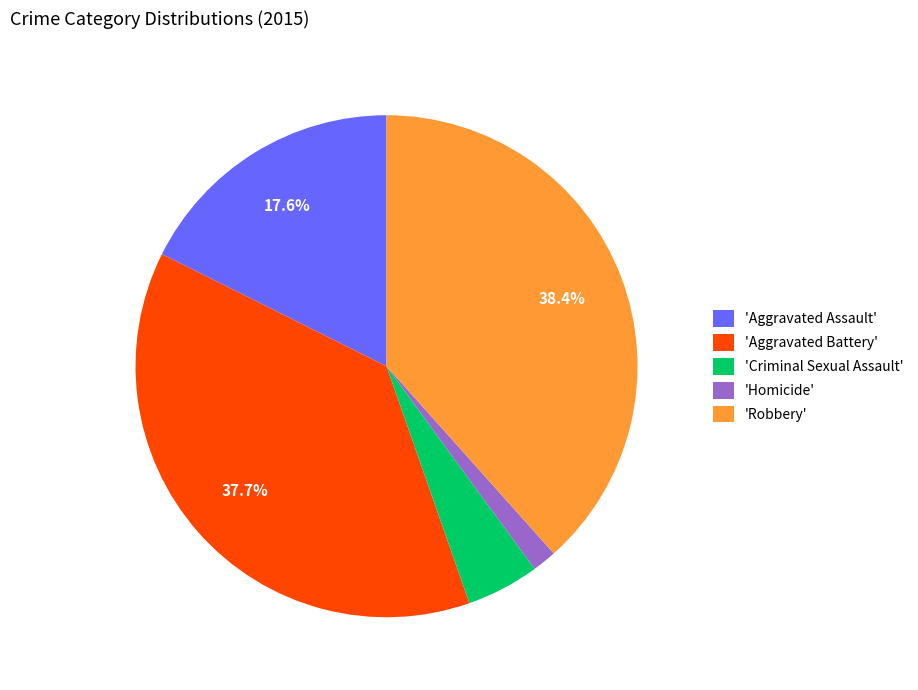

What is the smallest slice in the pie chart?

'Homicide'